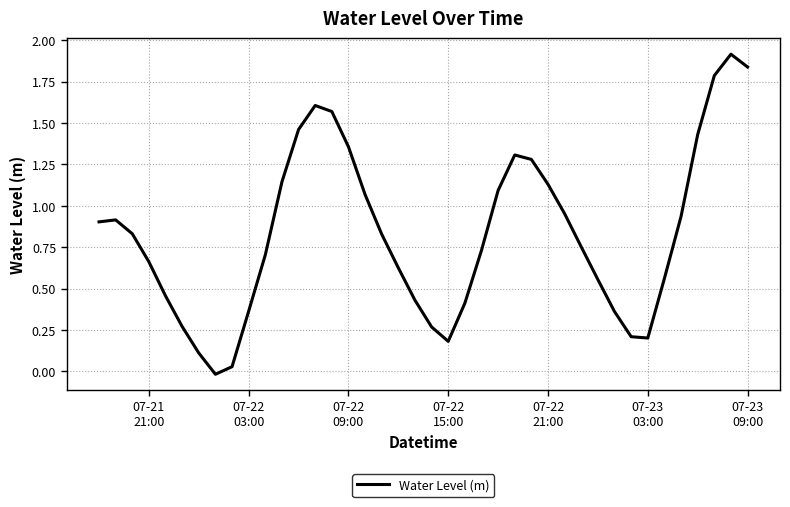

What is the difference between the maximum and minimum values?

1.9